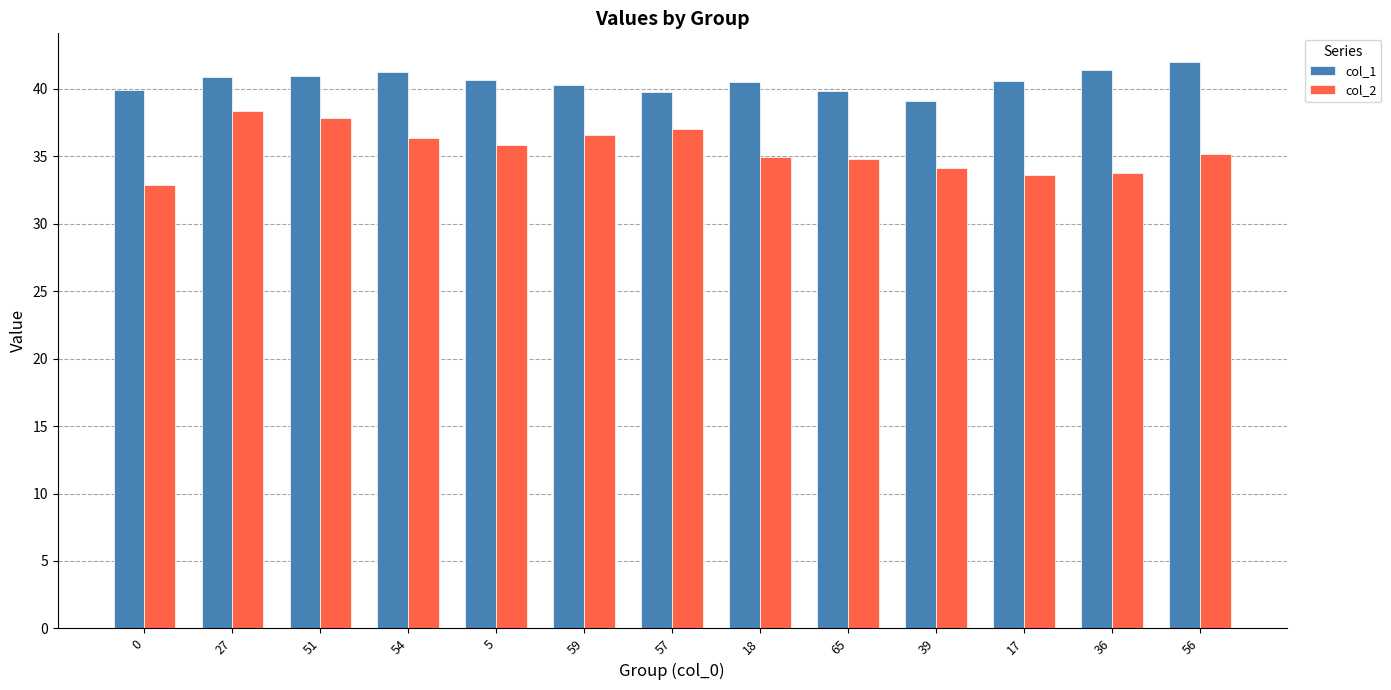

The value of col_1 at 54 is 72.6. True or false?

False